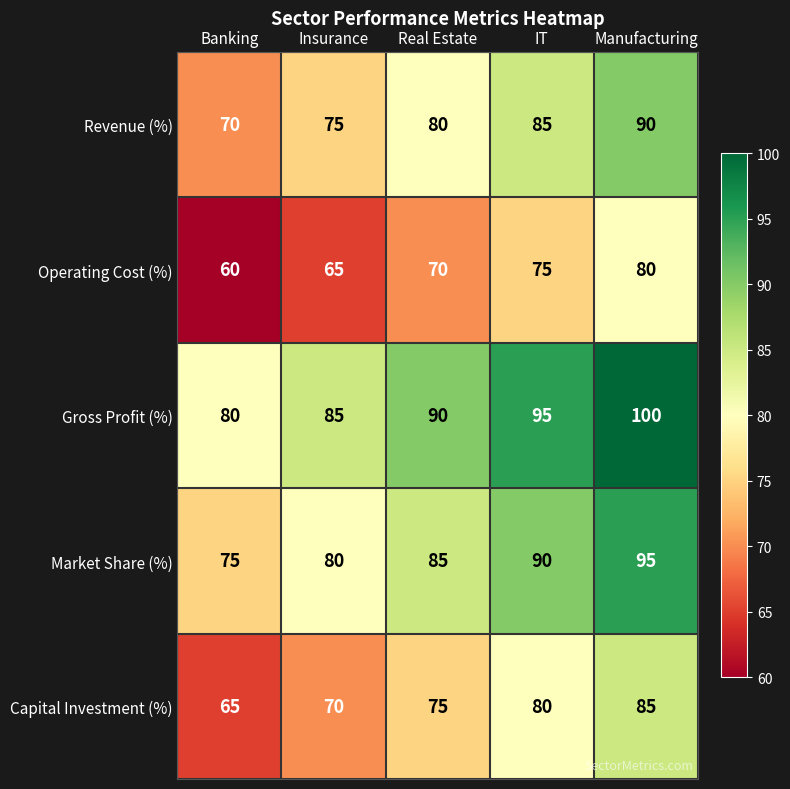

What is the smallest value displayed?

60